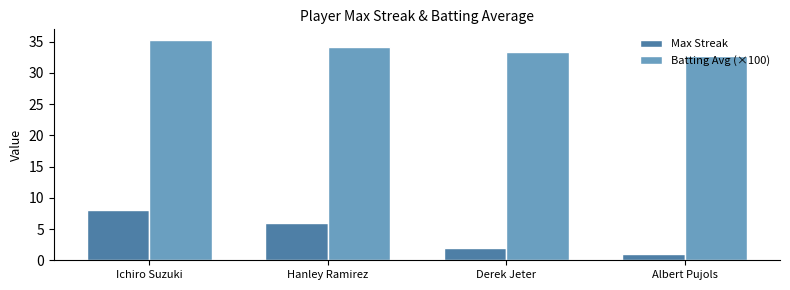

Rank the series by their maximum value, from highest to lowest.

Batting Avg (×100), Max Streak